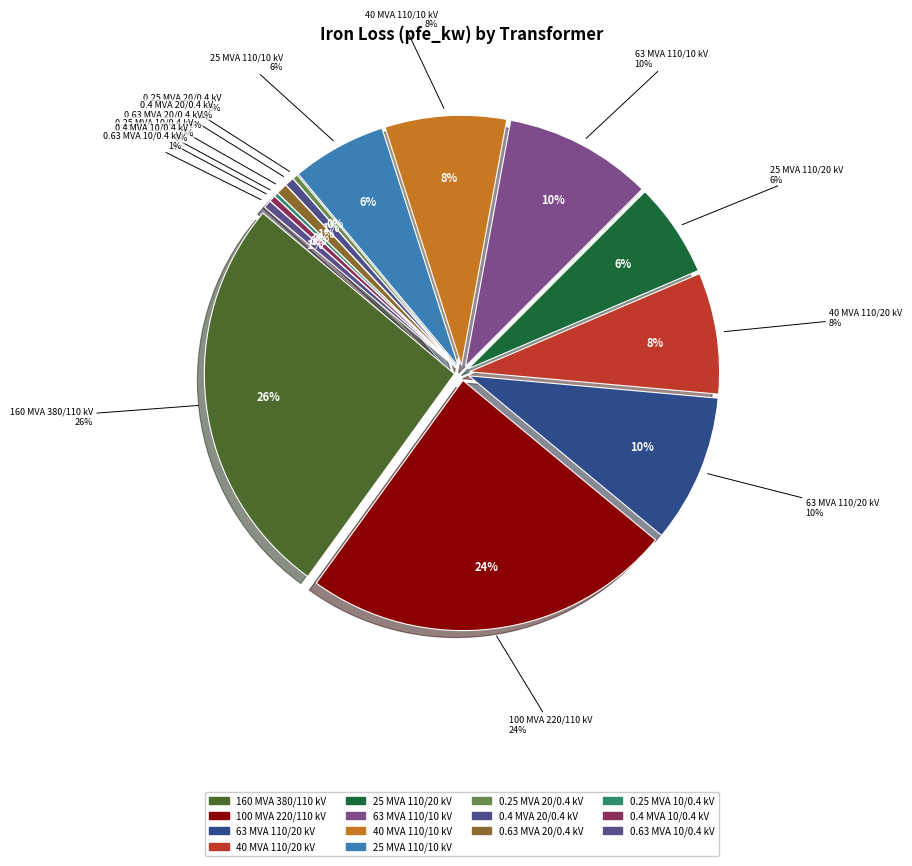

What percentage is the 40 MVA 110/20 kV slice, to the nearest percent?

8%